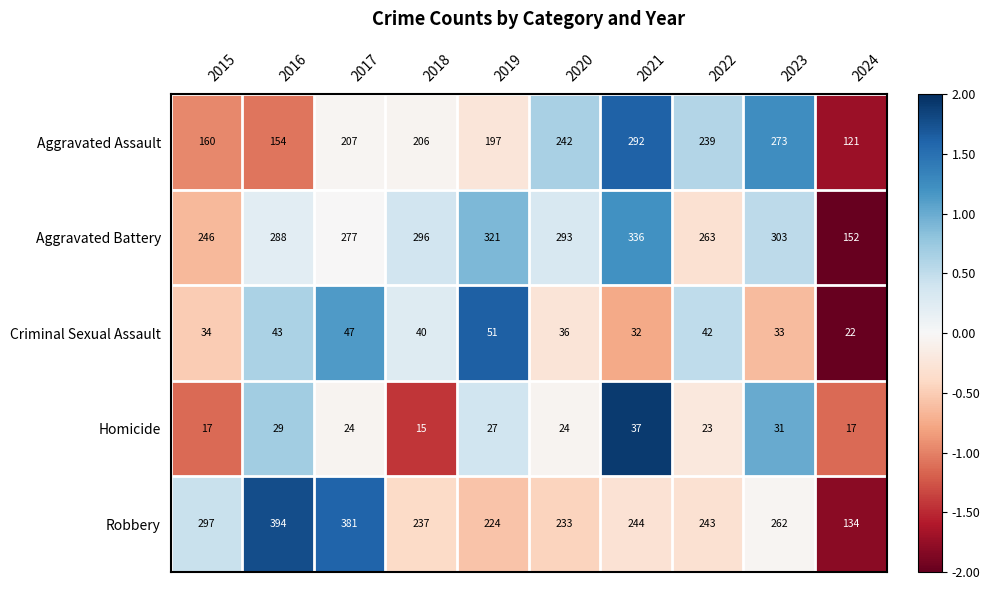

Between 2016 and 2021, which series saw the biggest shift?

Robbery